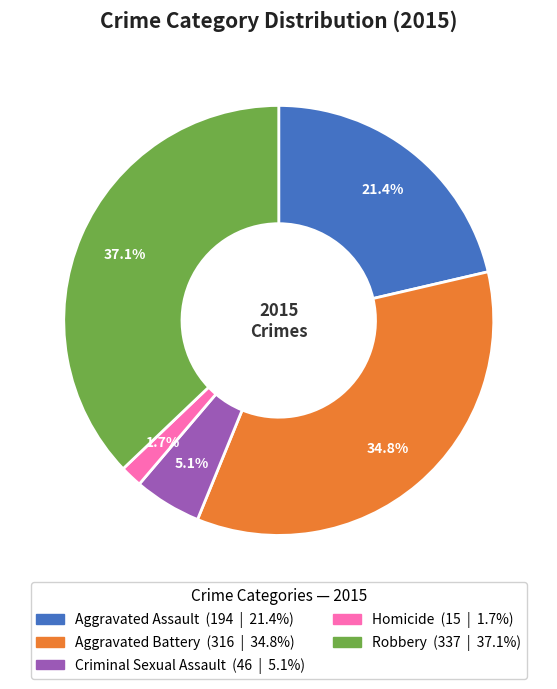

True or false: Aggravated Battery accounts for 41% of the total.

False